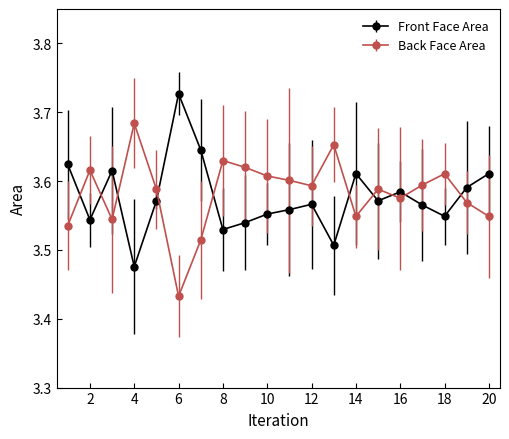

At how many categories does at least one series exceed 3?

20